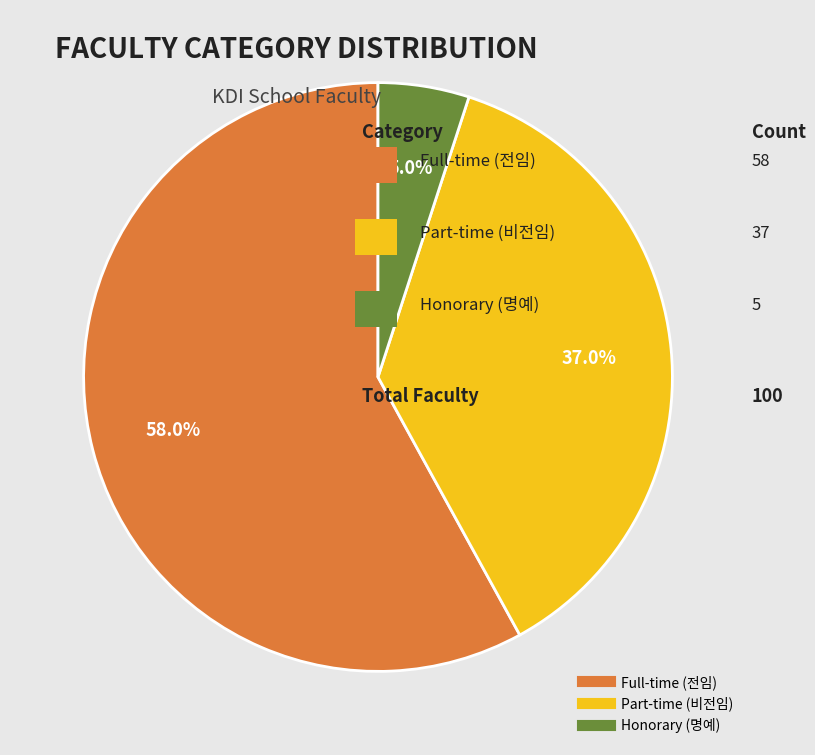

Is there any slice that represents more than half of the pie?

Yes